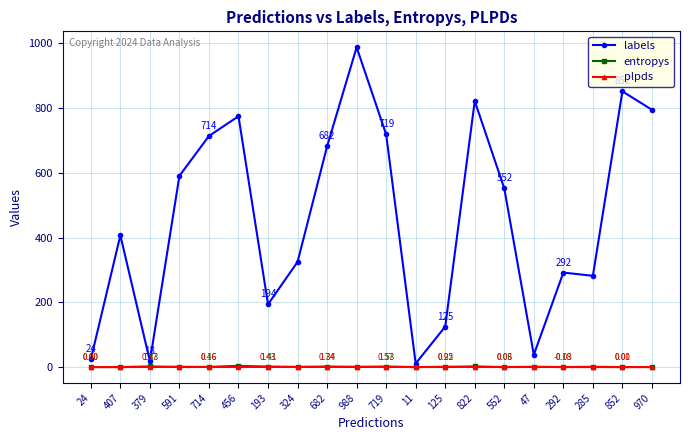

True or false: labels has more than 0 interior local peaks.

True